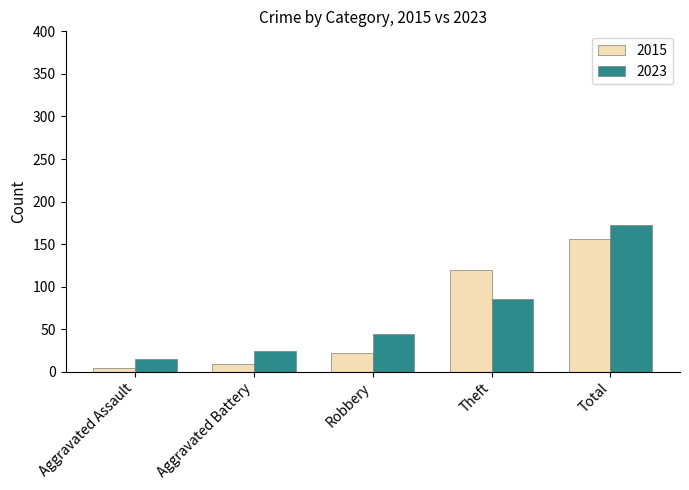

What is the difference between the maximum and minimum values in the 2023 series?

158